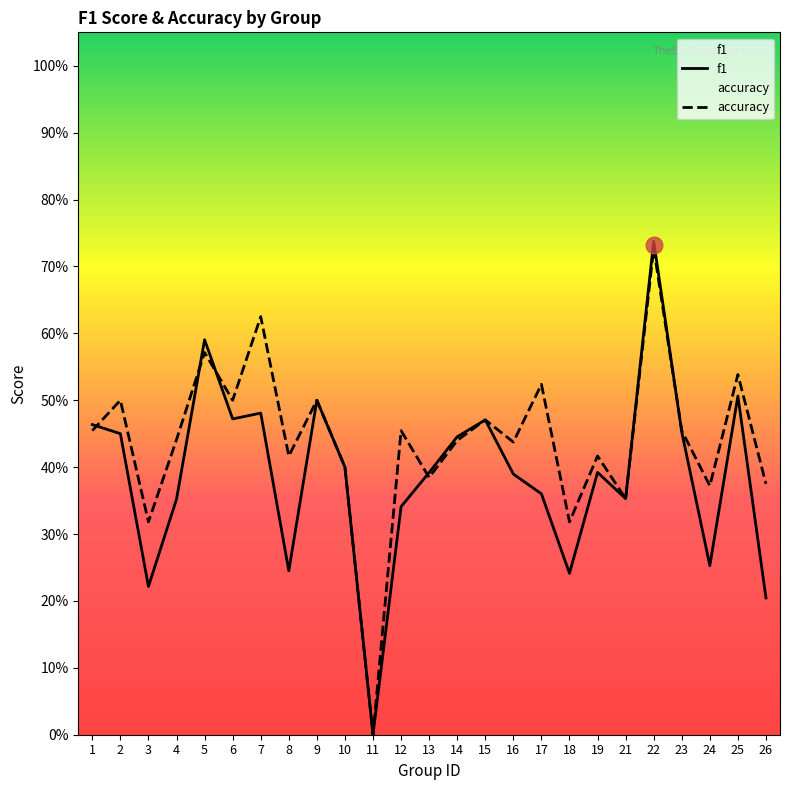

At which category does the chart reach its peak across all series?

22